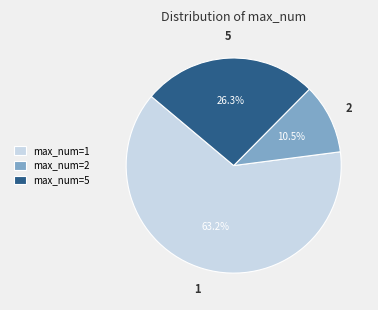

What percentage do max_num=1 and max_num=2 together represent?

73.7%